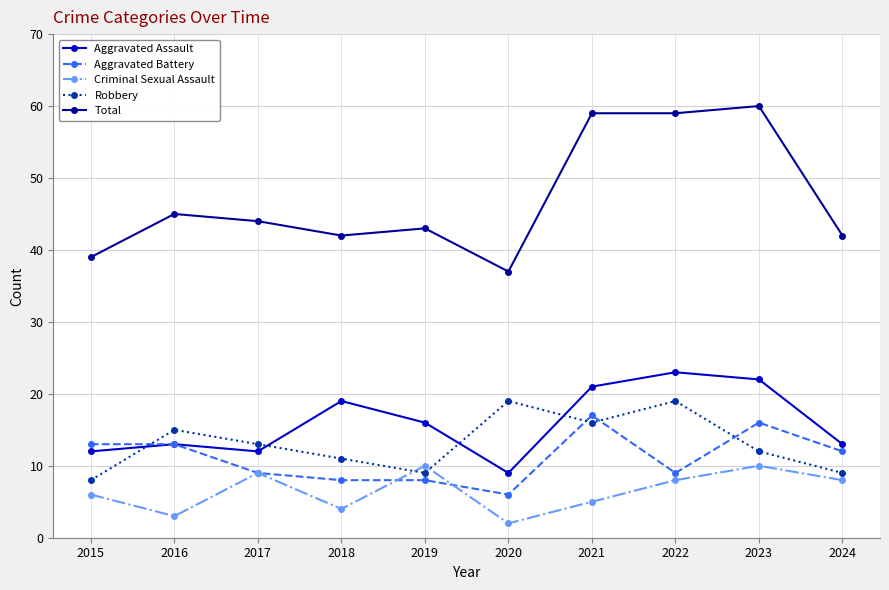

Is this an area chart (filled region under the line)?

No